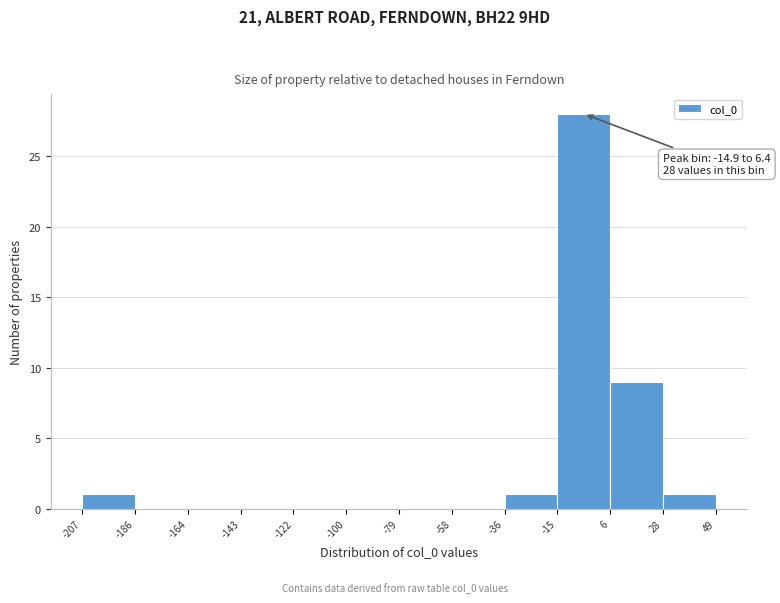

Which range on the x-axis has the tallest bar?

-15 to 6